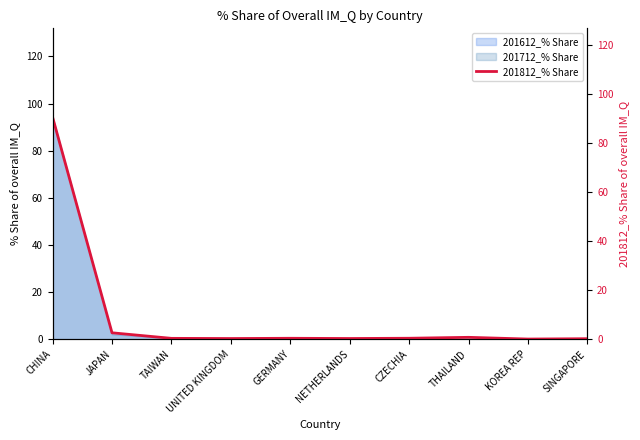

True or false: the data has more than 2 interior local peaks.

False